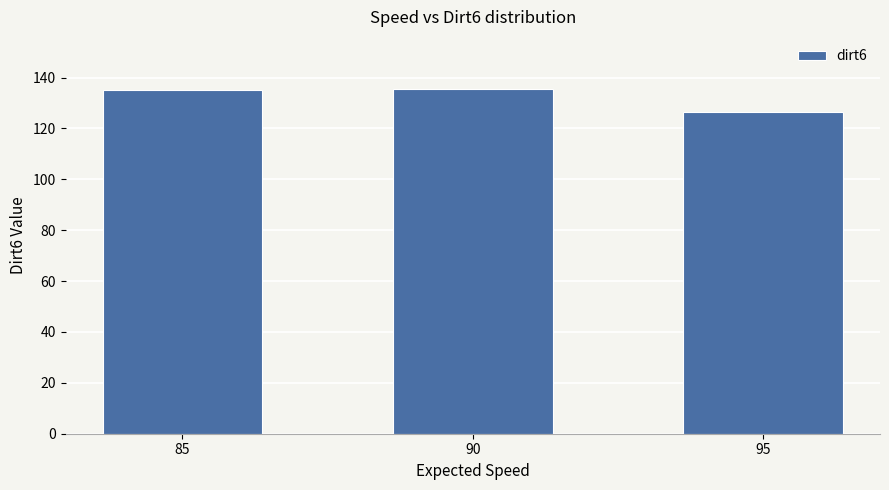

True or false: the data shows 135.7 at 90.

True